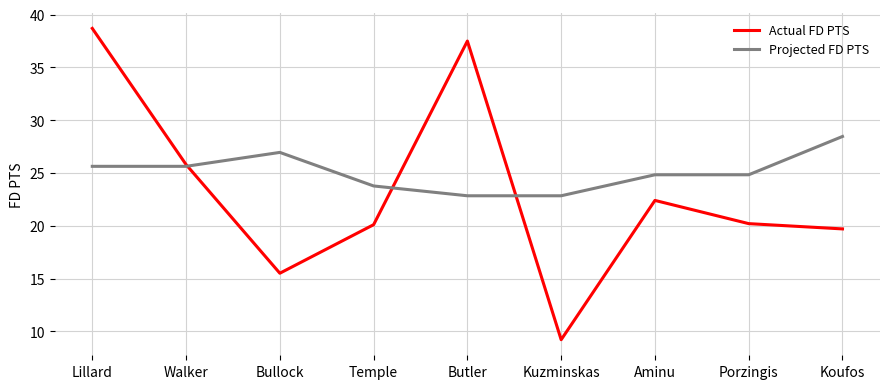

List the series in order of their peak value, highest first.

Actual FD PTS, Projected FD PTS